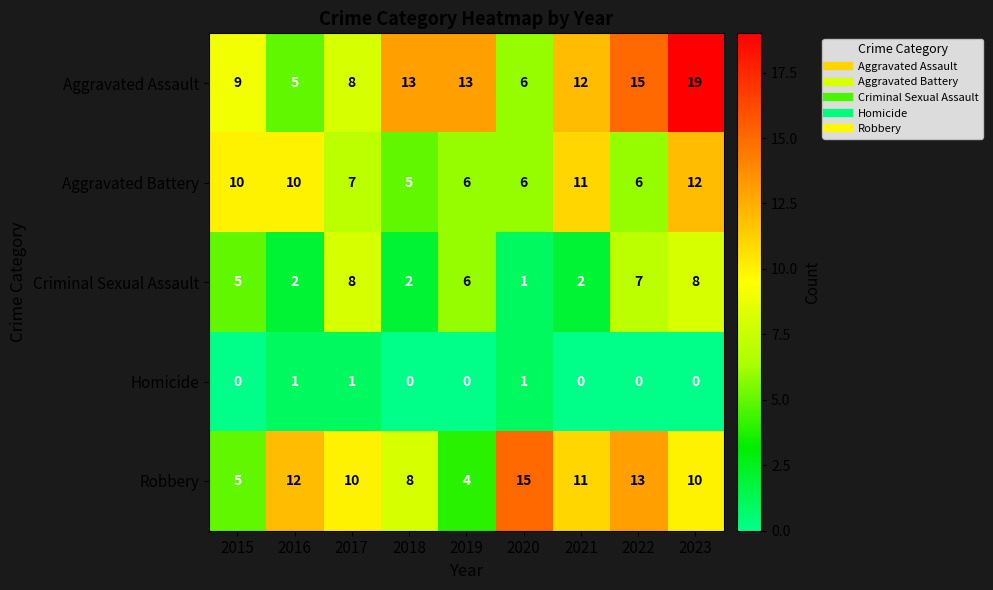

At which label does Aggravated Assault first exceed 12?

2018